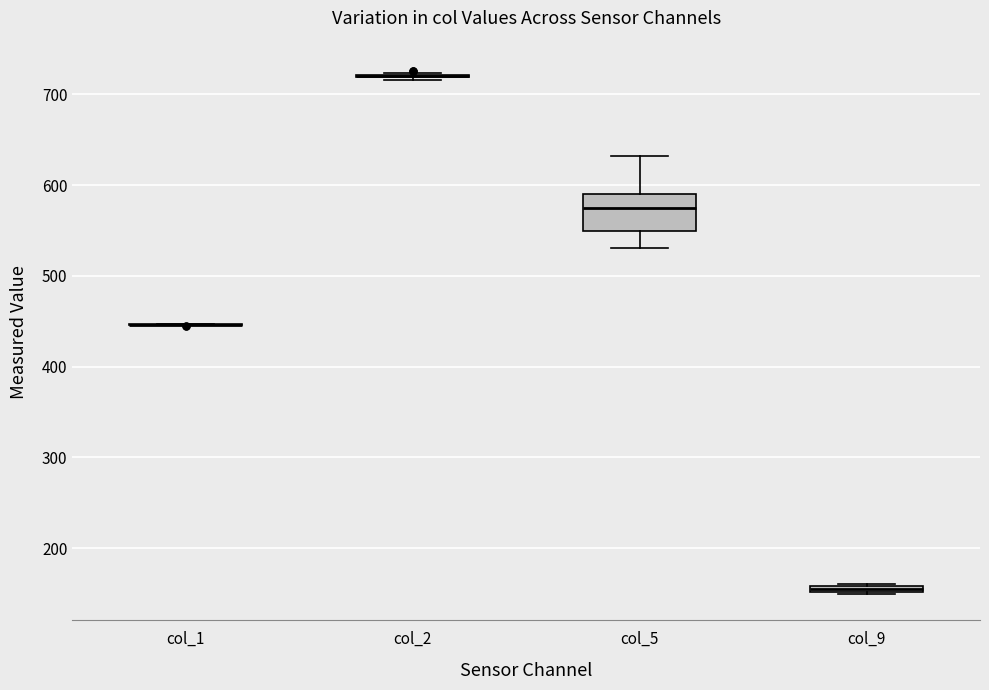

Which box is the tallest, from its lower edge to its upper edge?

col_5